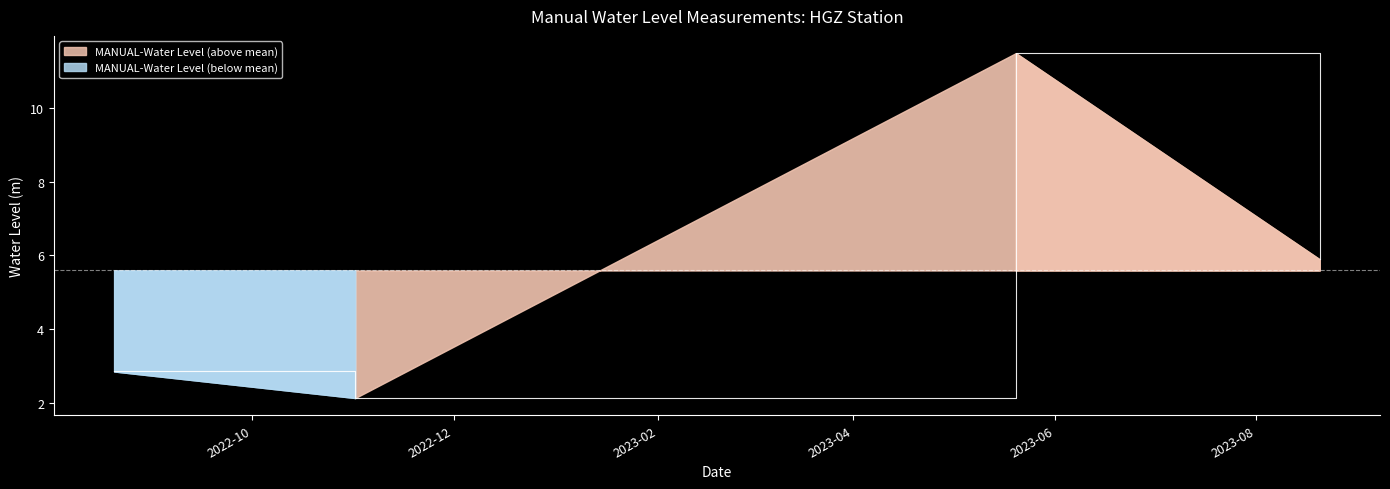

Between 2023-08-20 06:00:00 and 2022-08-20 06:00:00, which is larger?

2023-08-20 06:00:00